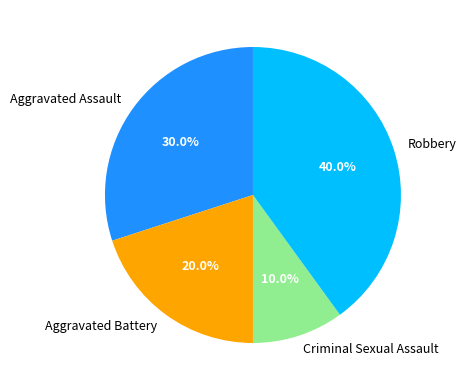

What percentage is NOT represented by Robbery?

60.0%